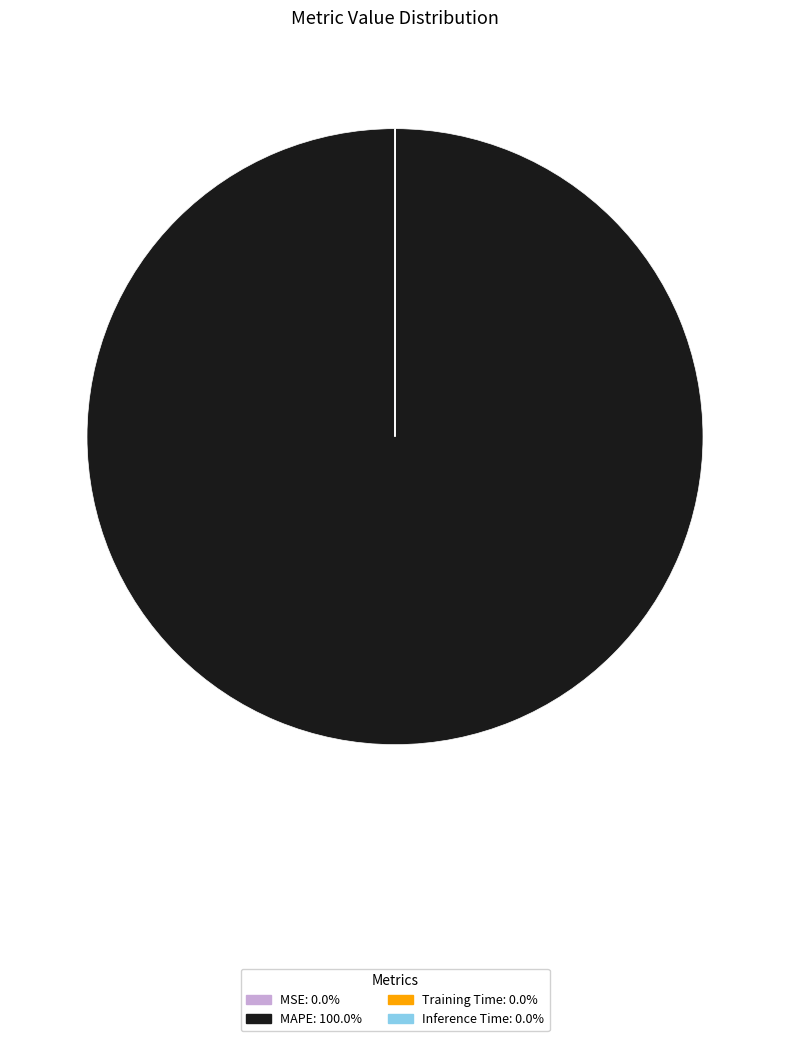

What is the largest slice in the pie chart?

MAPE